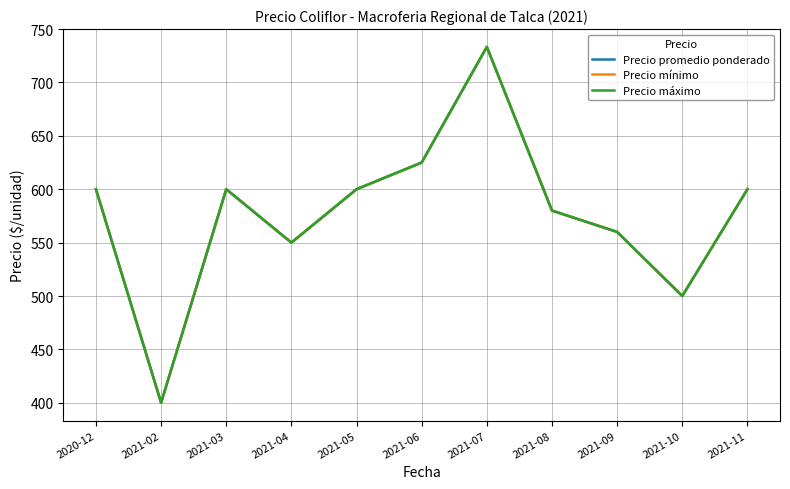

Does the chart display data point markers on the line(s)?

No